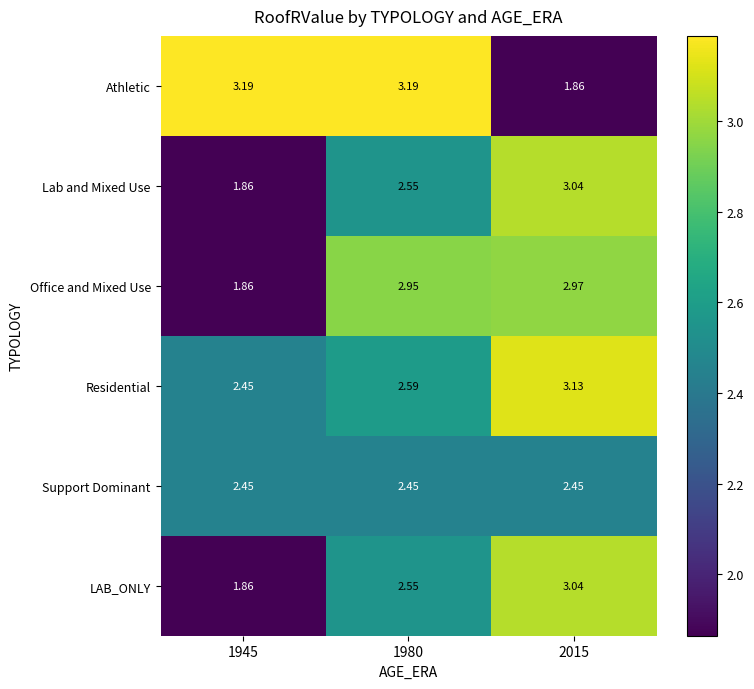

Which series has the largest range (max minus min)?

Athletic